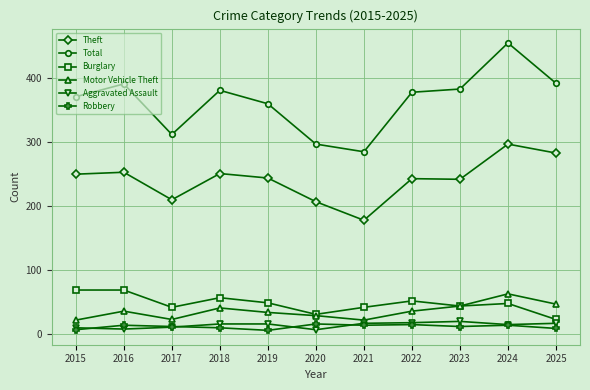

True or false: Total and Aggravated Assault cross at least once.

False